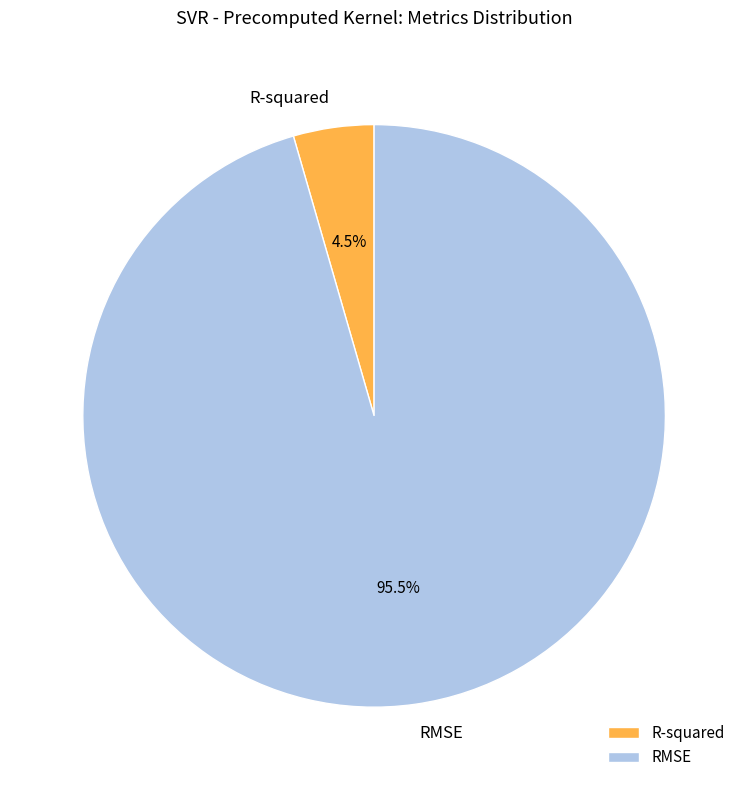

Between RMSE and R-squared, which is larger?

RMSE